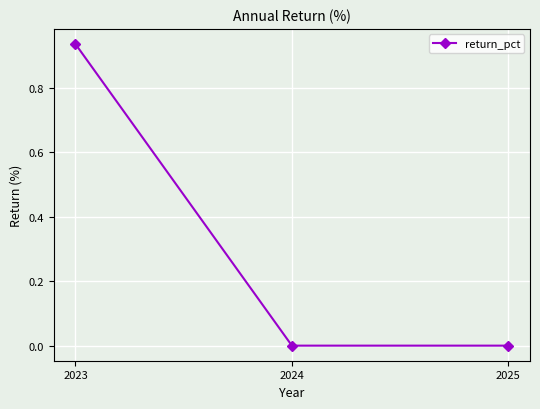

Does the chart have visible grid lines?

Yes